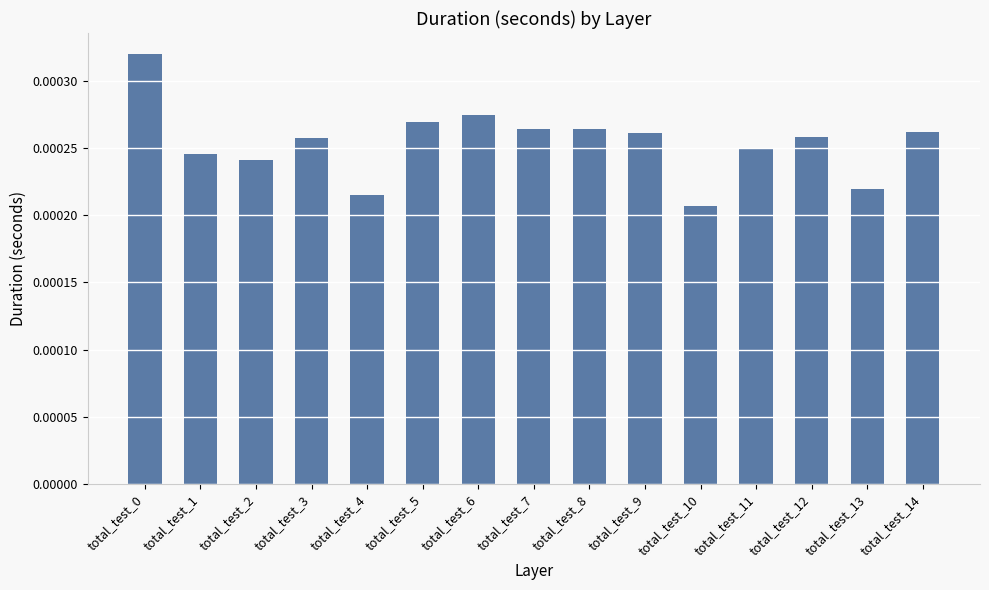

Does the chart contain stacked bars?

No